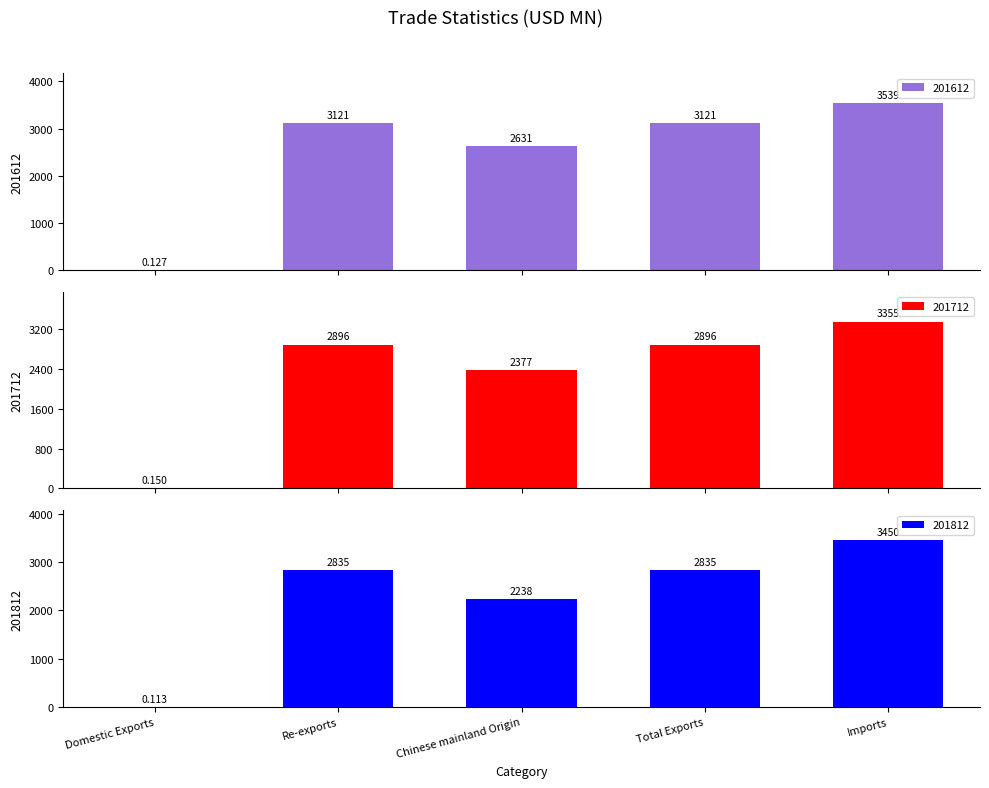

List the labels in order of 201612 value, largest first.

Imports, Total Exports, Re-exports, Chinese mainland Origin, Domestic Exports